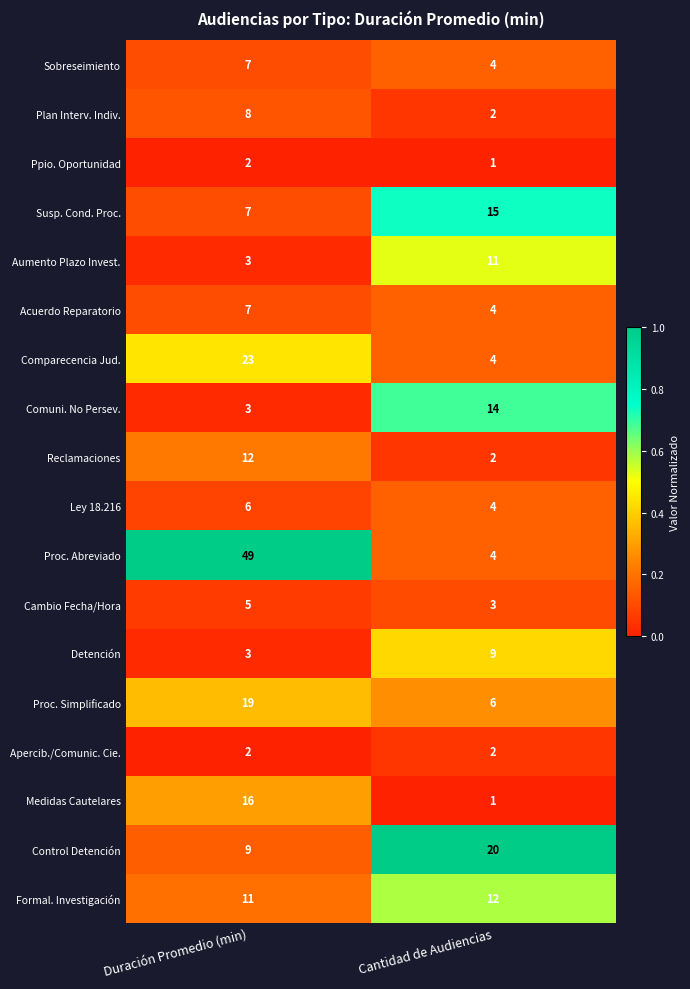

Where is Comparecencia Jud. nearest to the value 13?

Cantidad de Audiencias